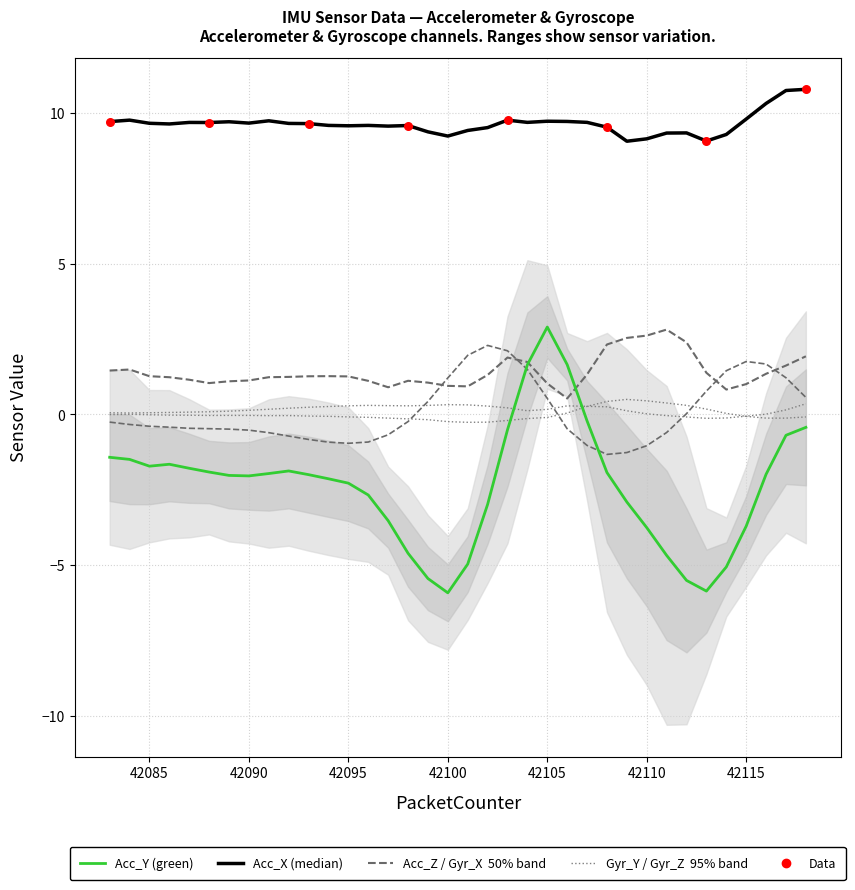

At how many categories does at least one series exceed 1?

36